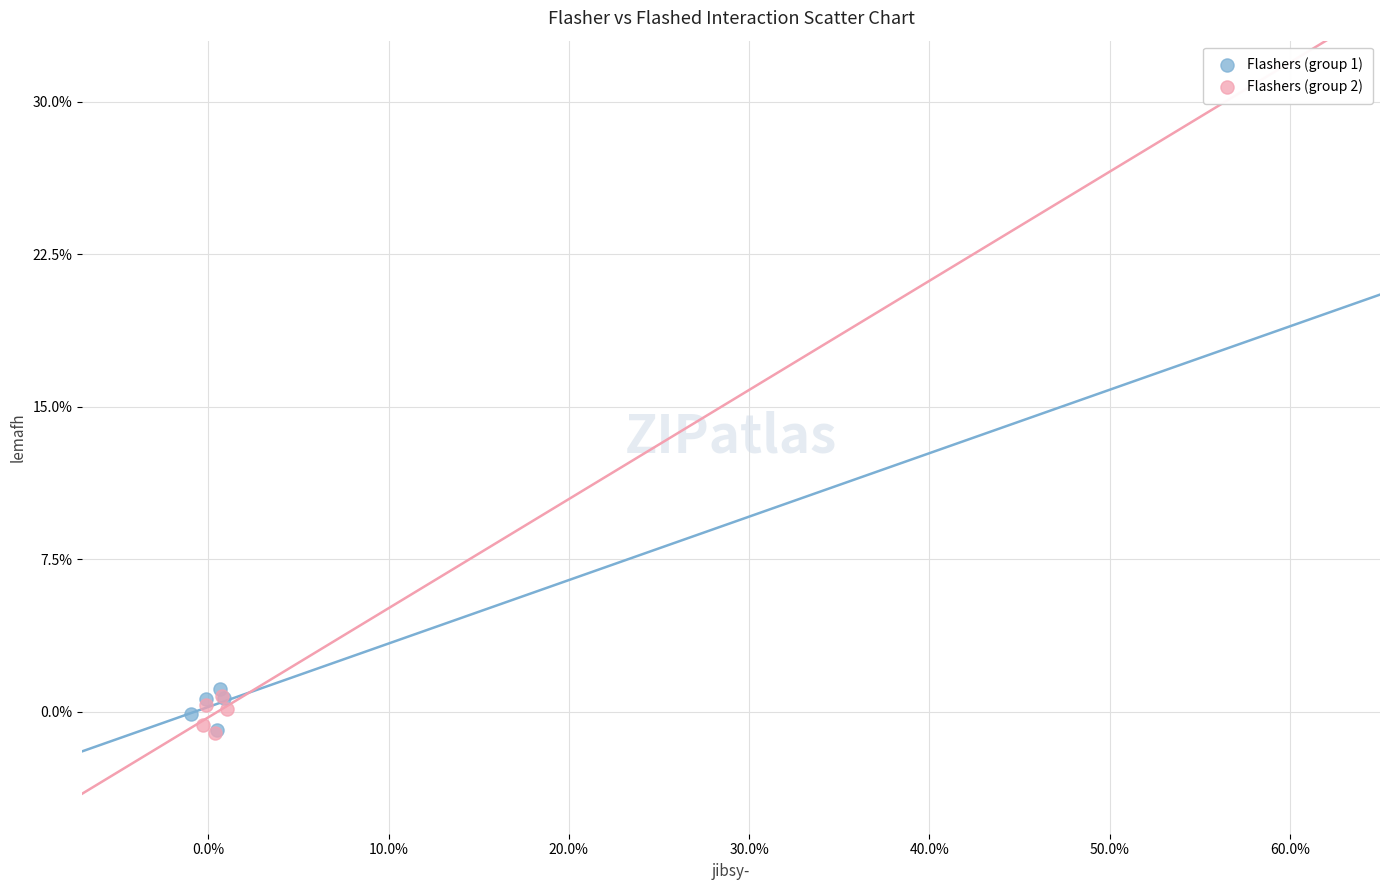

What are all the series names shown in the legend?

Flashers (group 1), Flashers (group 2)